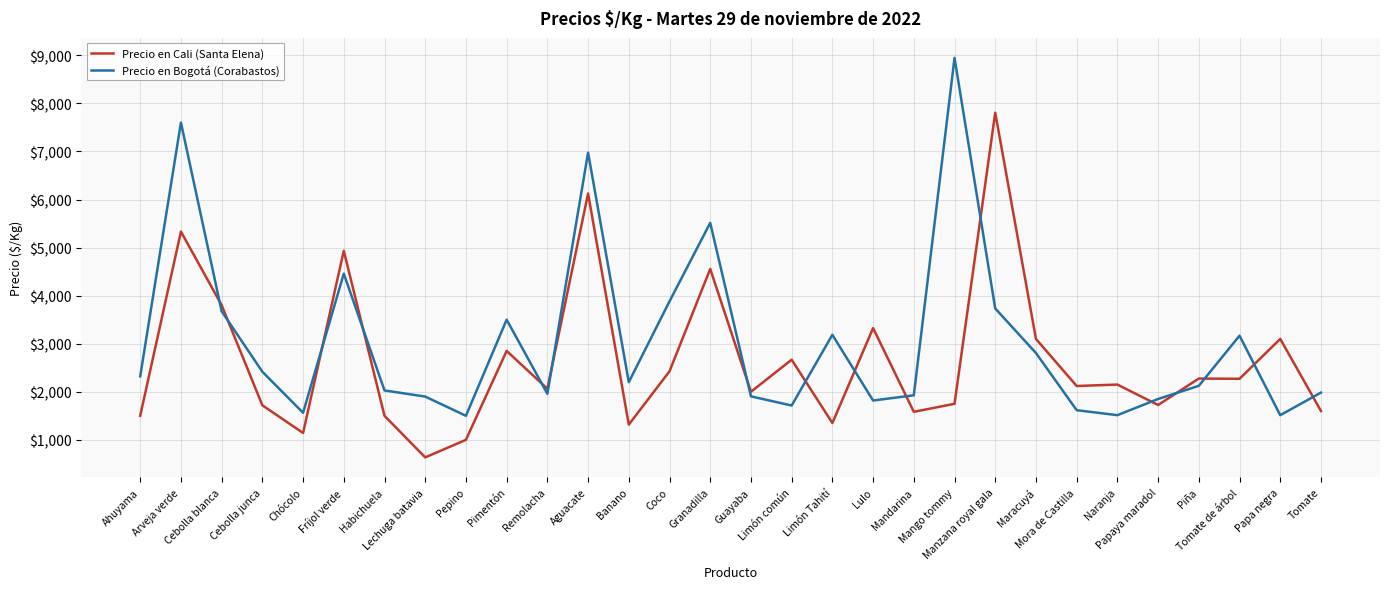

Which series has the widest spread of values?

Precio en Bogotá (Corabastos)